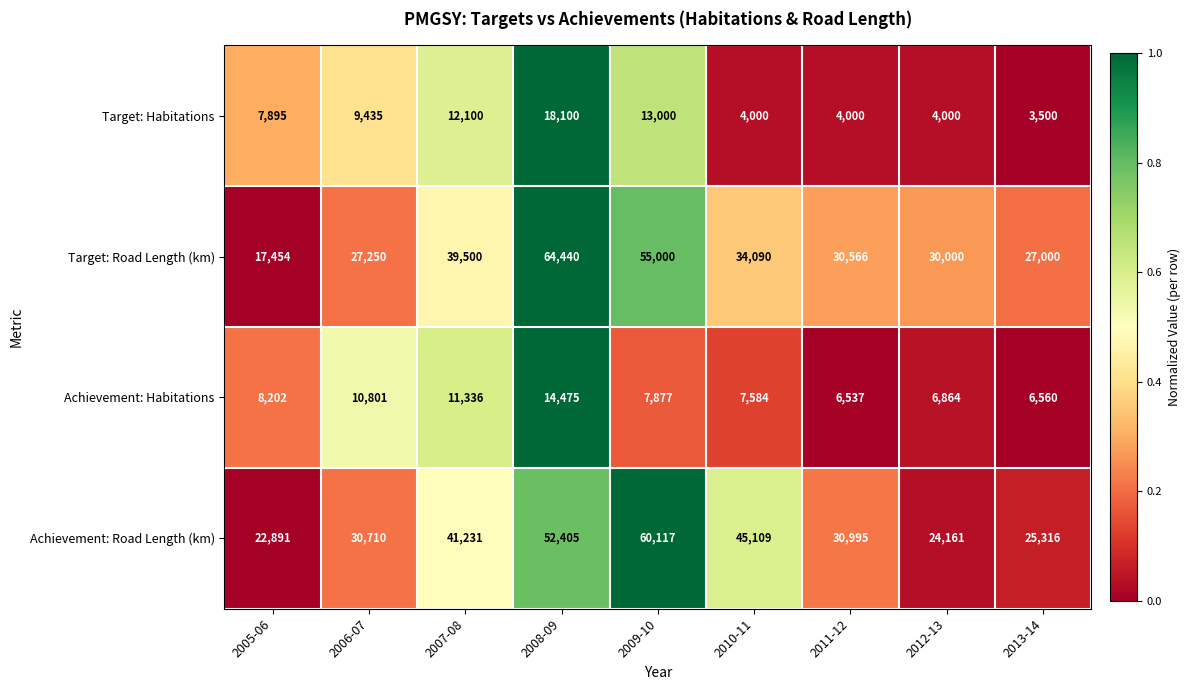

True or false: Achievement: Habitations has a value of 5342 at 2006-07.

False